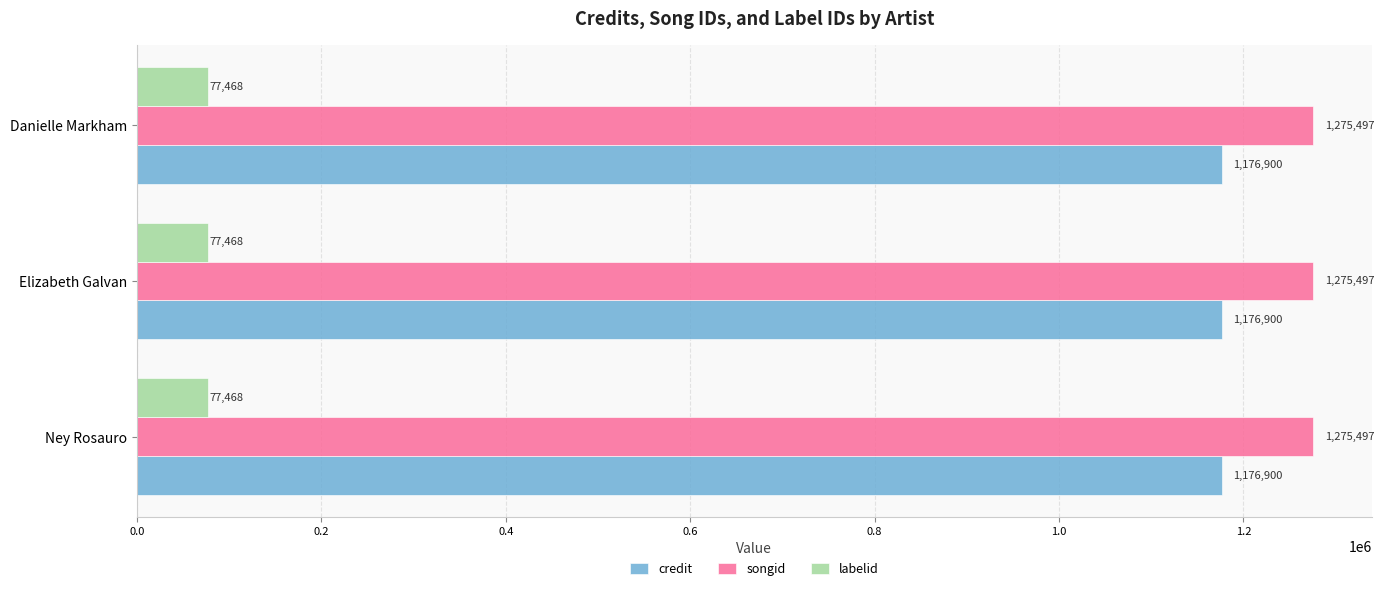

At Elizabeth Galvan, list the series in order from smallest to largest.

labelid, credit, songid